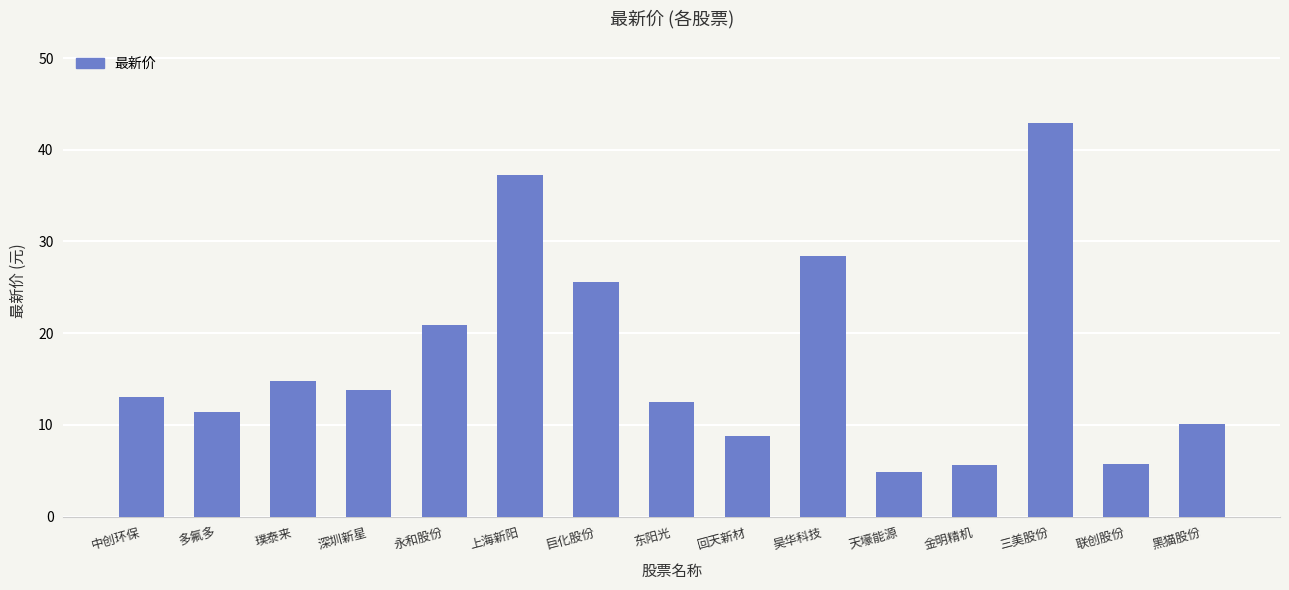

The value at 昊华科技 is 28.4. True or false?

True